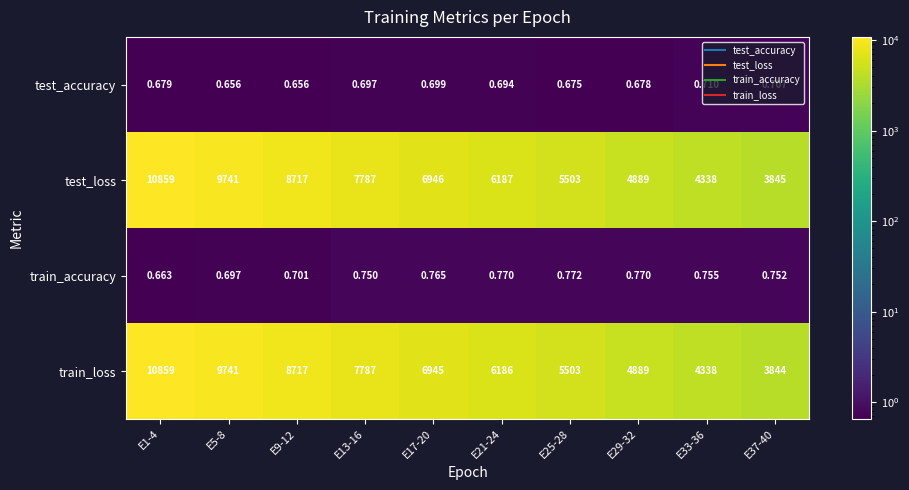

Which series has the largest range (max minus min)?

train_loss